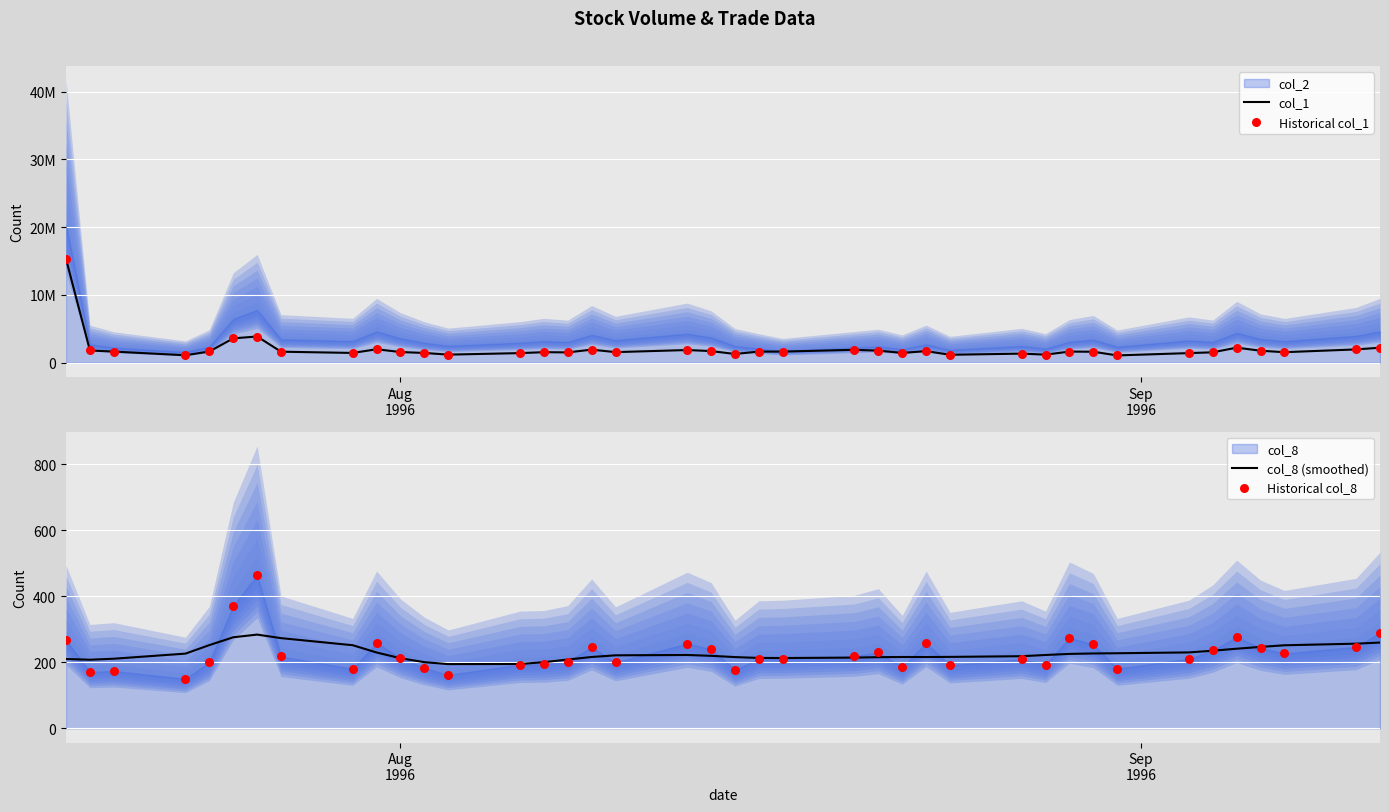

What is the lowest value of the col_8 (smoothed) series?

194.7